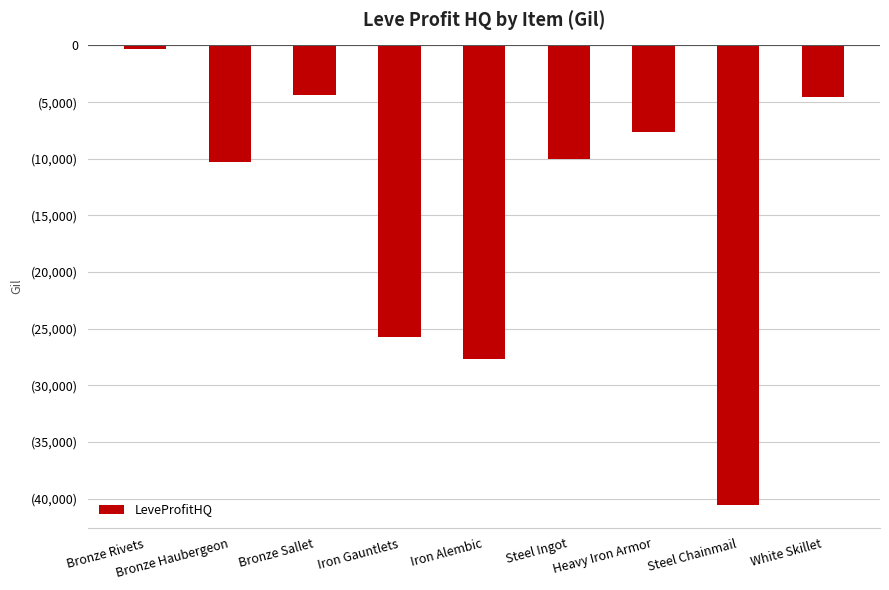

Does the chart contain any negative values?

Yes